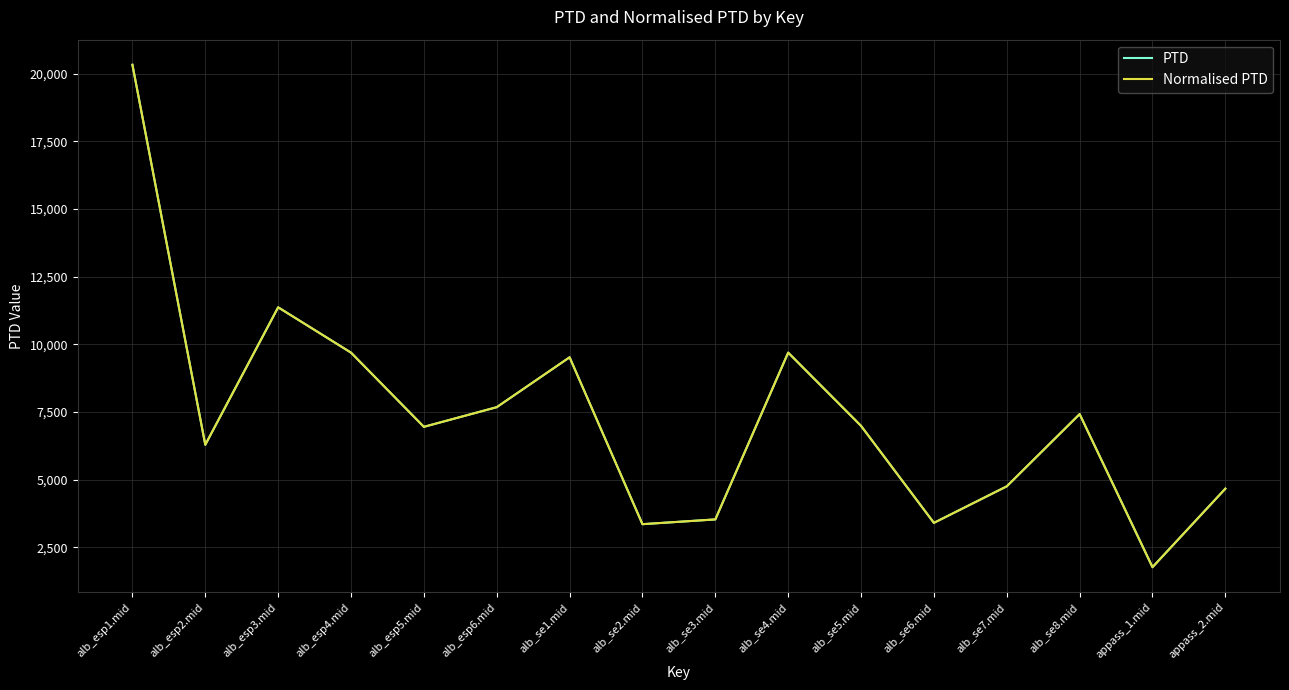

Which category has the lowest value in the Normalised PTD series?

appass_1.mid